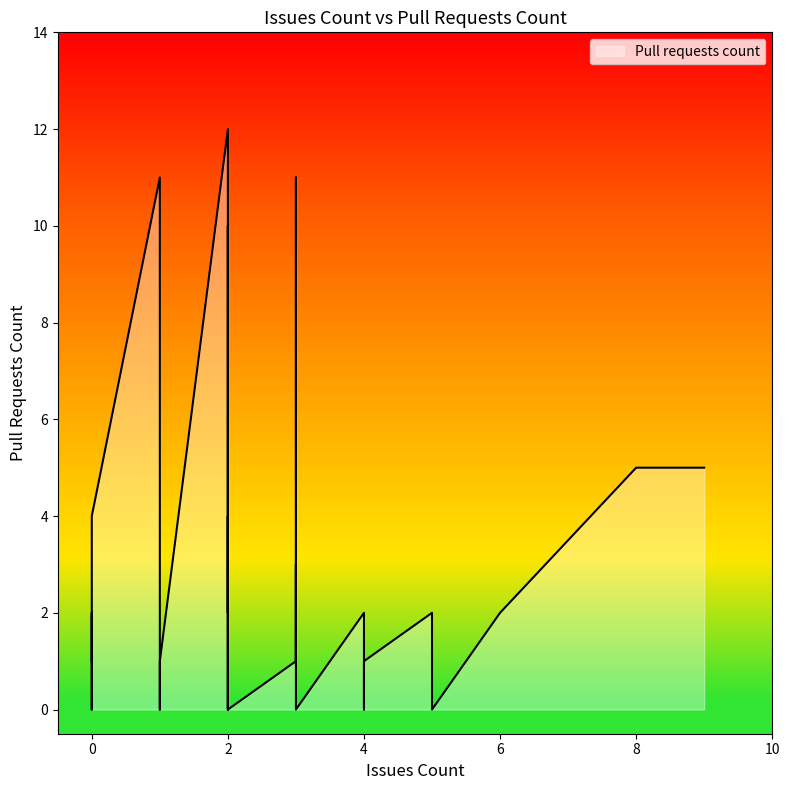

True or false: the data shows -6 at 3.

False